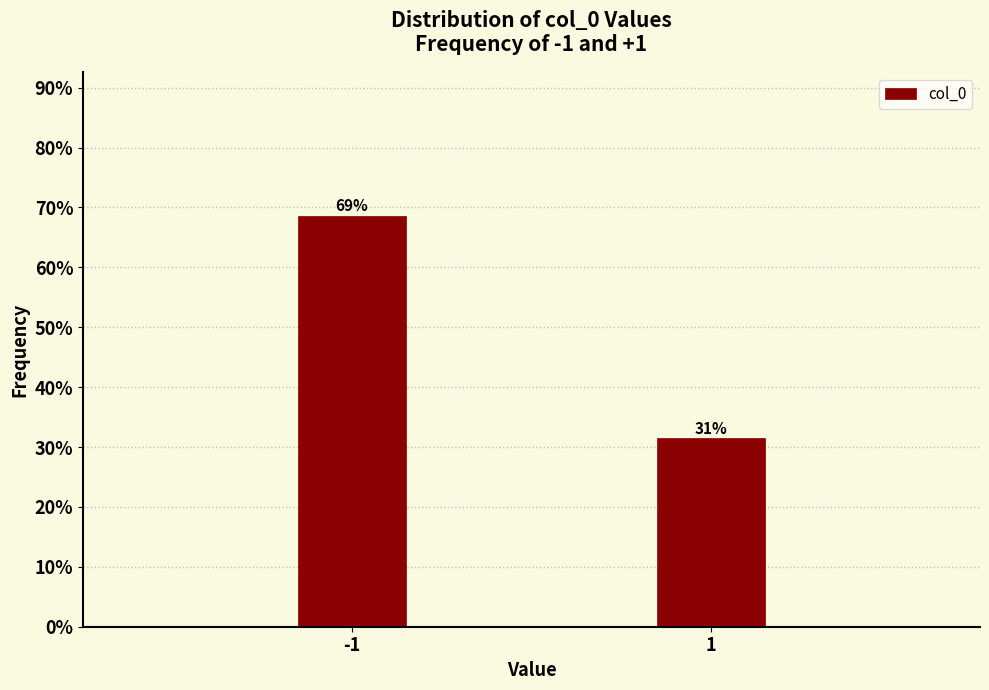

How many bars are there in total?

2